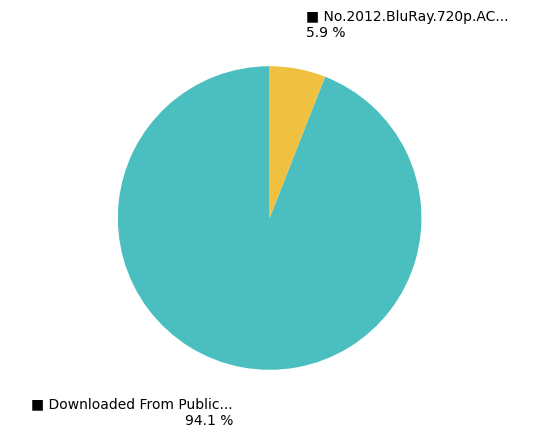

Does any single category account for the majority?

Yes